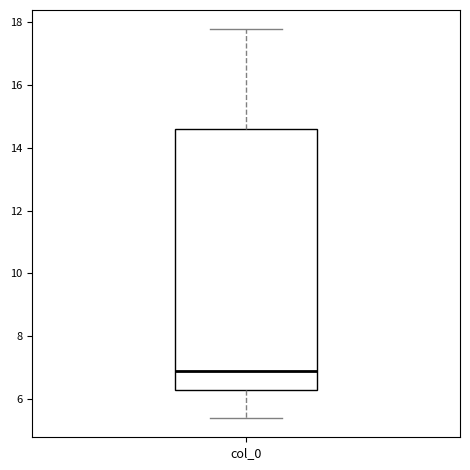

Where does the median line of the box for col_0 sit on the y-axis? The values are not printed on the chart, so give them approximately, as read against the axis.

6.8